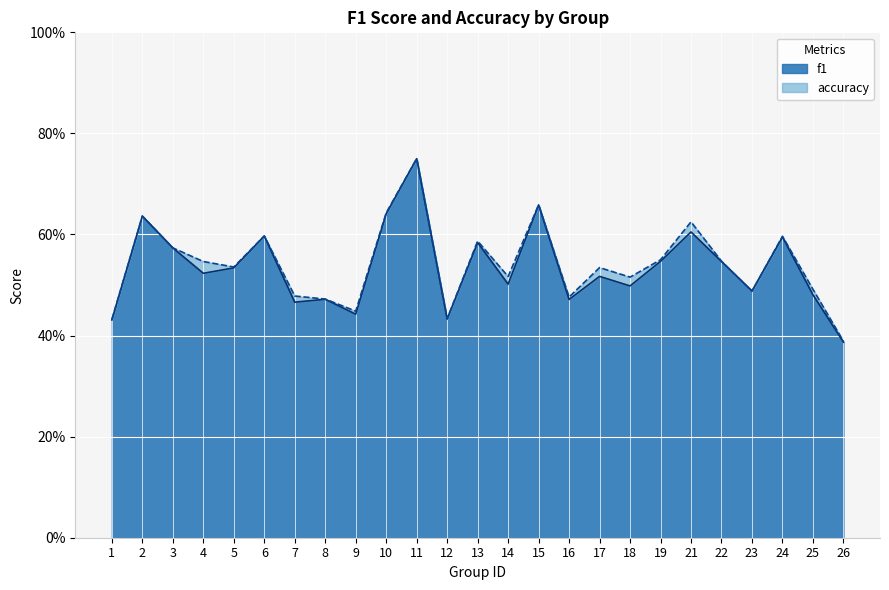

Rank the series by their maximum value, from highest to lowest.

f1, accuracy